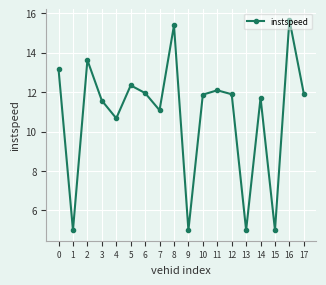

Count the number of data series in this chart.

1